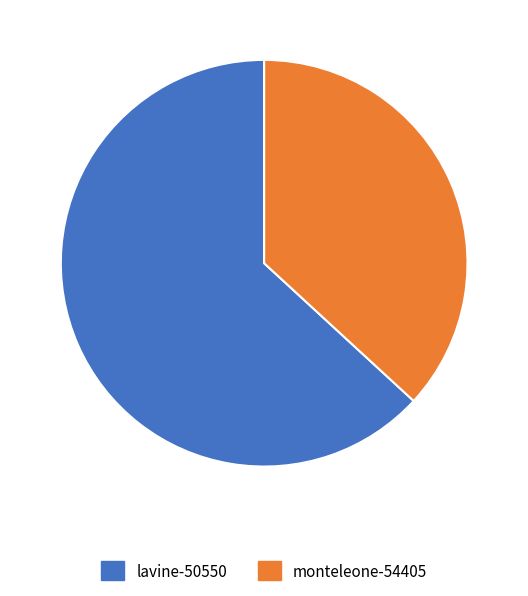

True or false: monteleone-54405 accounts for 37% of the total.

True